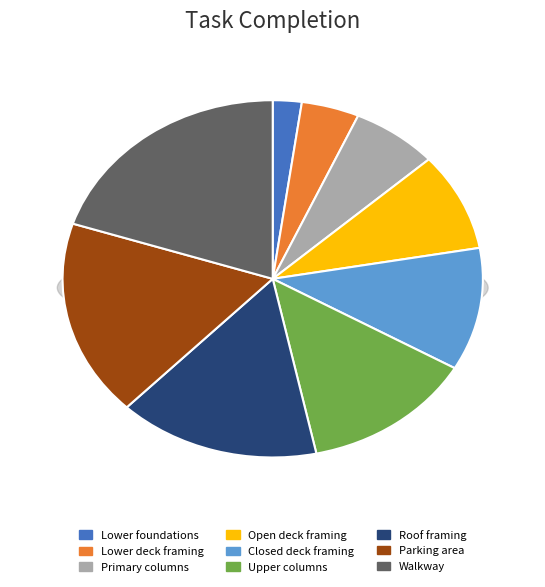

How many segments does this pie chart have?

9